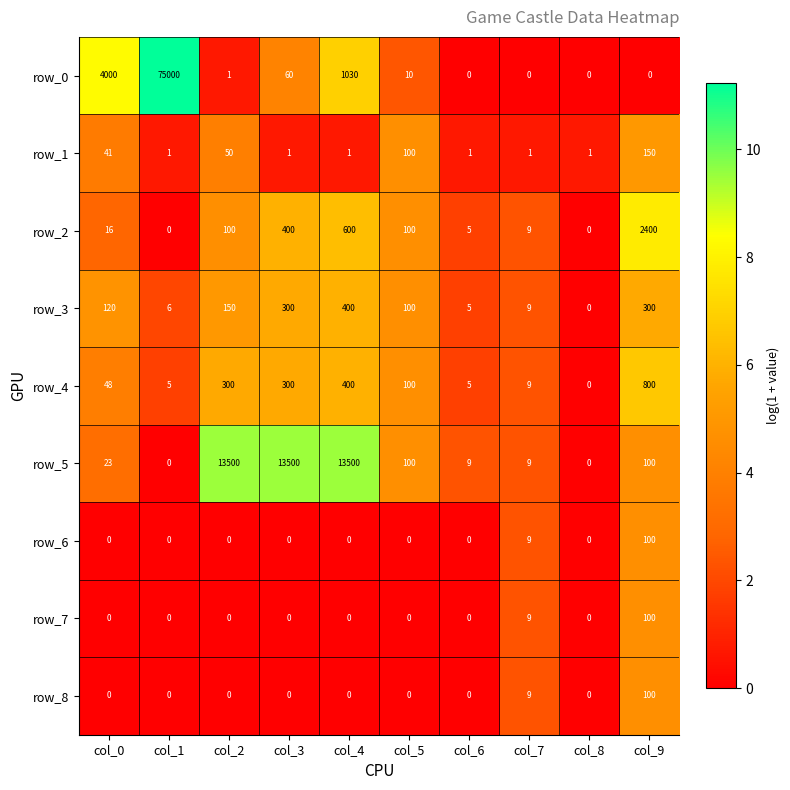

Is the value of row_2 at col_7 greater than the value of row_1 at col_2?

No